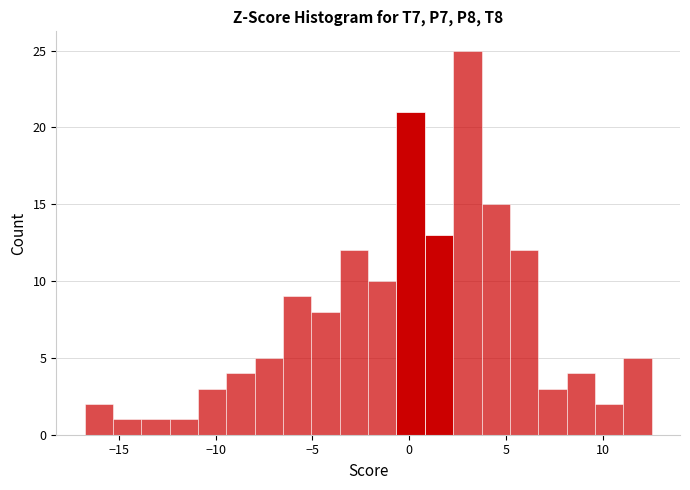

Read against the x-axis, roughly where is the centre of the tallest bar?

3.0